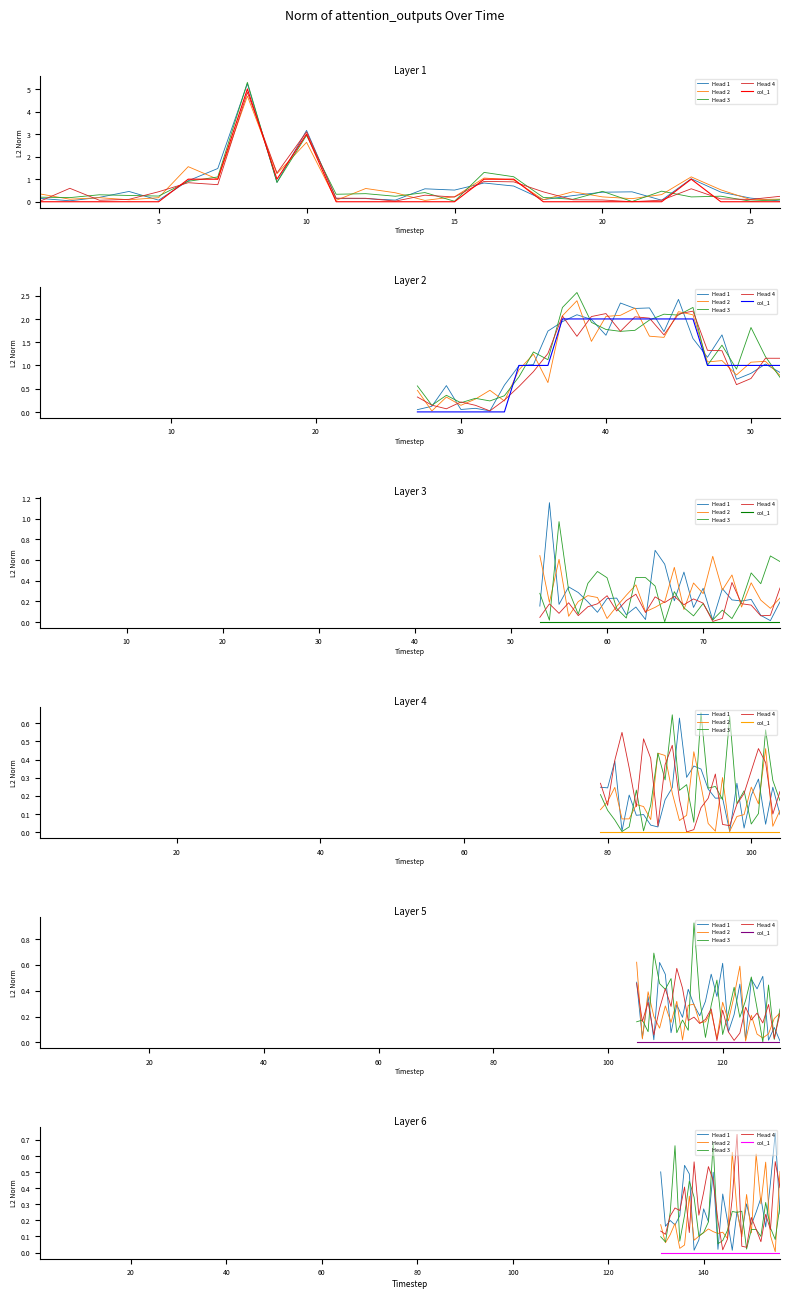

What is the label of the 2nd point from the left?

5